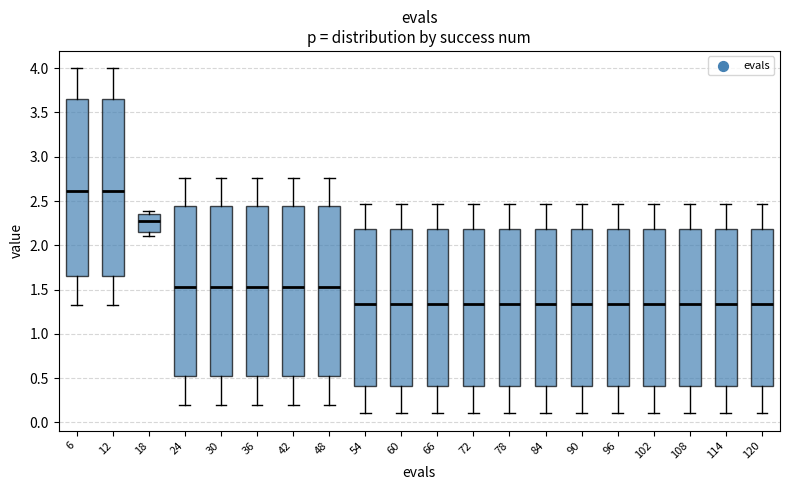

Reading left to right, transcribe this box plot: for each box, give where its median line is, the range the box spans, and where its two whiskers end, as read against the y-axis. The values are not printed on the chart, so give them approximately, as read against the axis.

6: median 2.60, box 1.65 to 3.65, whiskers 1.35 to 4.00
12: median 2.60, box 1.65 to 3.65, whiskers 1.35 to 4.00
18: median 2.25, box 2.15 to 2.35, whiskers 2.10 to 2.40
24: median 1.55, box 0.55 to 2.45, whiskers 0.20 to 2.75
30: median 1.55, box 0.55 to 2.45, whiskers 0.20 to 2.75
36: median 1.55, box 0.55 to 2.45, whiskers 0.20 to 2.75
42: median 1.55, box 0.55 to 2.45, whiskers 0.20 to 2.75
48: median 1.55, box 0.55 to 2.45, whiskers 0.20 to 2.75
54: median 1.35, box 0.40 to 2.20, whiskers 0.10 to 2.45
60: median 1.35, box 0.40 to 2.20, whiskers 0.10 to 2.45
66: median 1.35, box 0.40 to 2.20, whiskers 0.10 to 2.45
72: median 1.35, box 0.40 to 2.20, whiskers 0.10 to 2.45
78: median 1.35, box 0.40 to 2.20, whiskers 0.10 to 2.45
84: median 1.35, box 0.40 to 2.20, whiskers 0.10 to 2.45
90: median 1.35, box 0.40 to 2.20, whiskers 0.10 to 2.45
96: median 1.35, box 0.40 to 2.20, whiskers 0.10 to 2.45
102: median 1.35, box 0.40 to 2.20, whiskers 0.10 to 2.45
108: median 1.35, box 0.40 to 2.20, whiskers 0.10 to 2.45
114: median 1.35, box 0.40 to 2.20, whiskers 0.10 to 2.45
120: median 1.35, box 0.40 to 2.20, whiskers 0.10 to 2.45